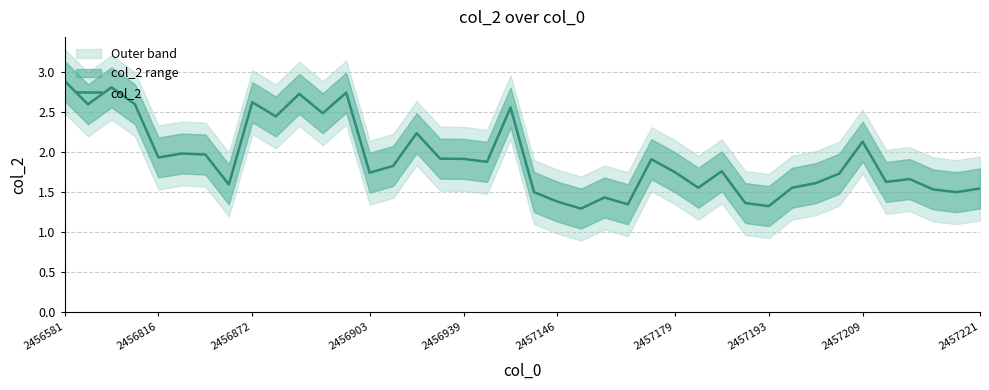

What is the highest value of the col_2 series?

2.9